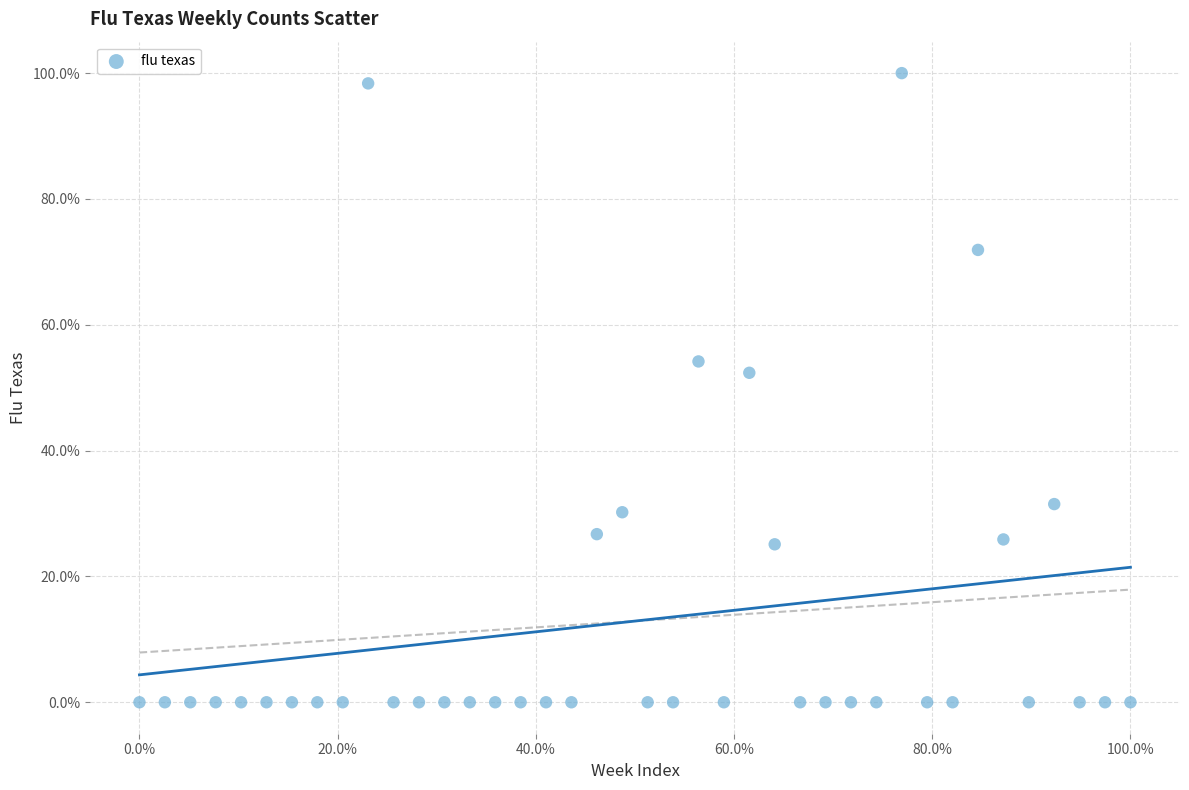

What Y value in the scatter plot is closest to 50?

52.4